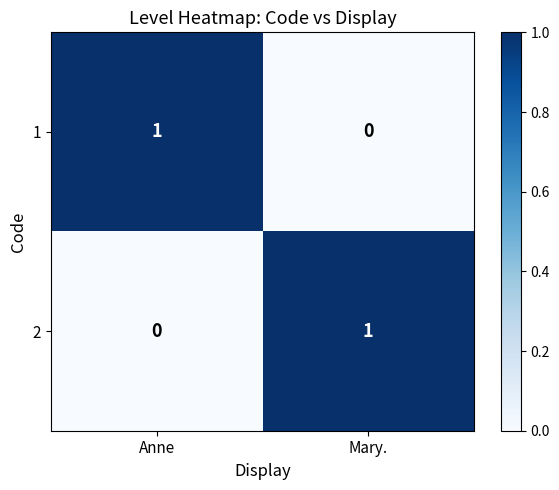

Reading right to left, transcribe all the data shown in this chart.

1: Mary.=0	Anne=1
2: Mary.=1	Anne=0